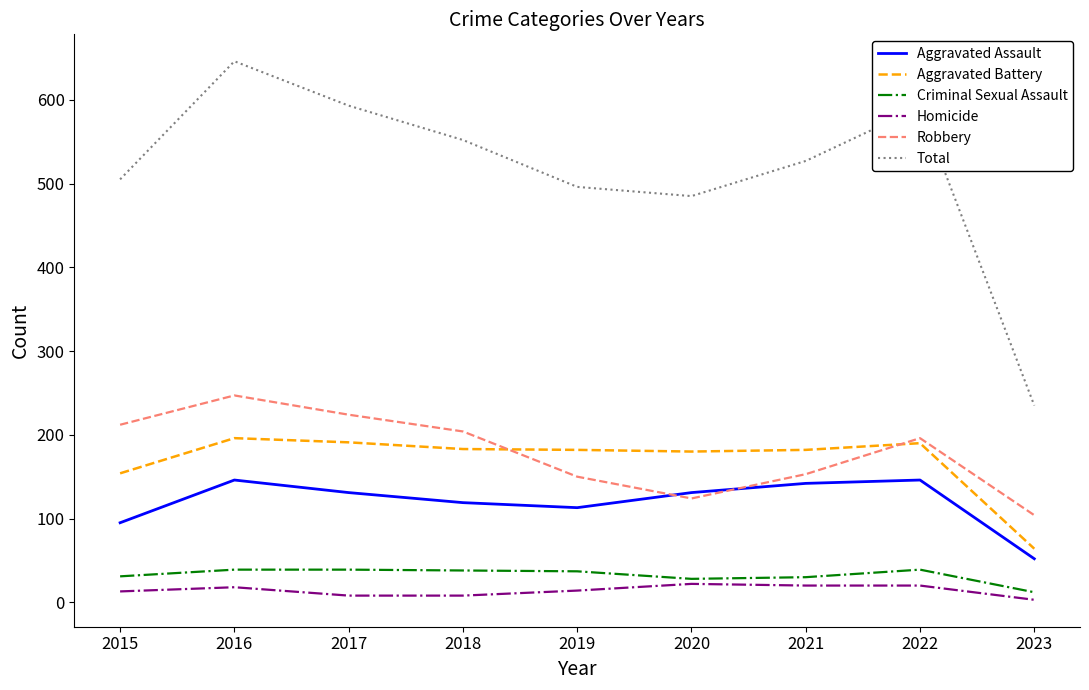

What is the minimum value for Criminal Sexual Assault?

12